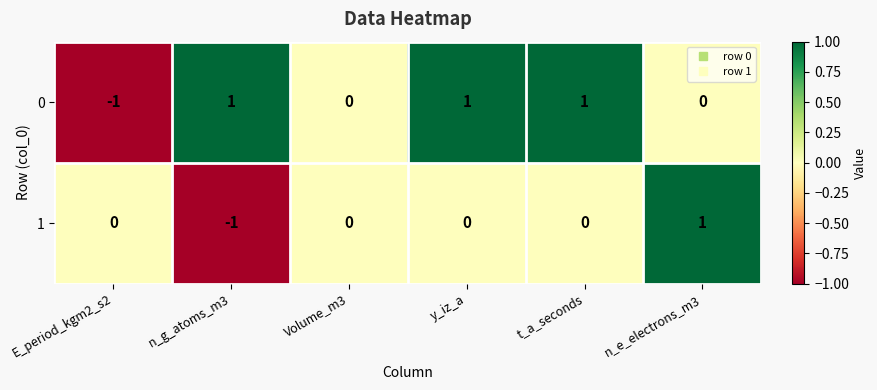

Which category has the lowest value in the 0 series?

E_period_kgm2_s2